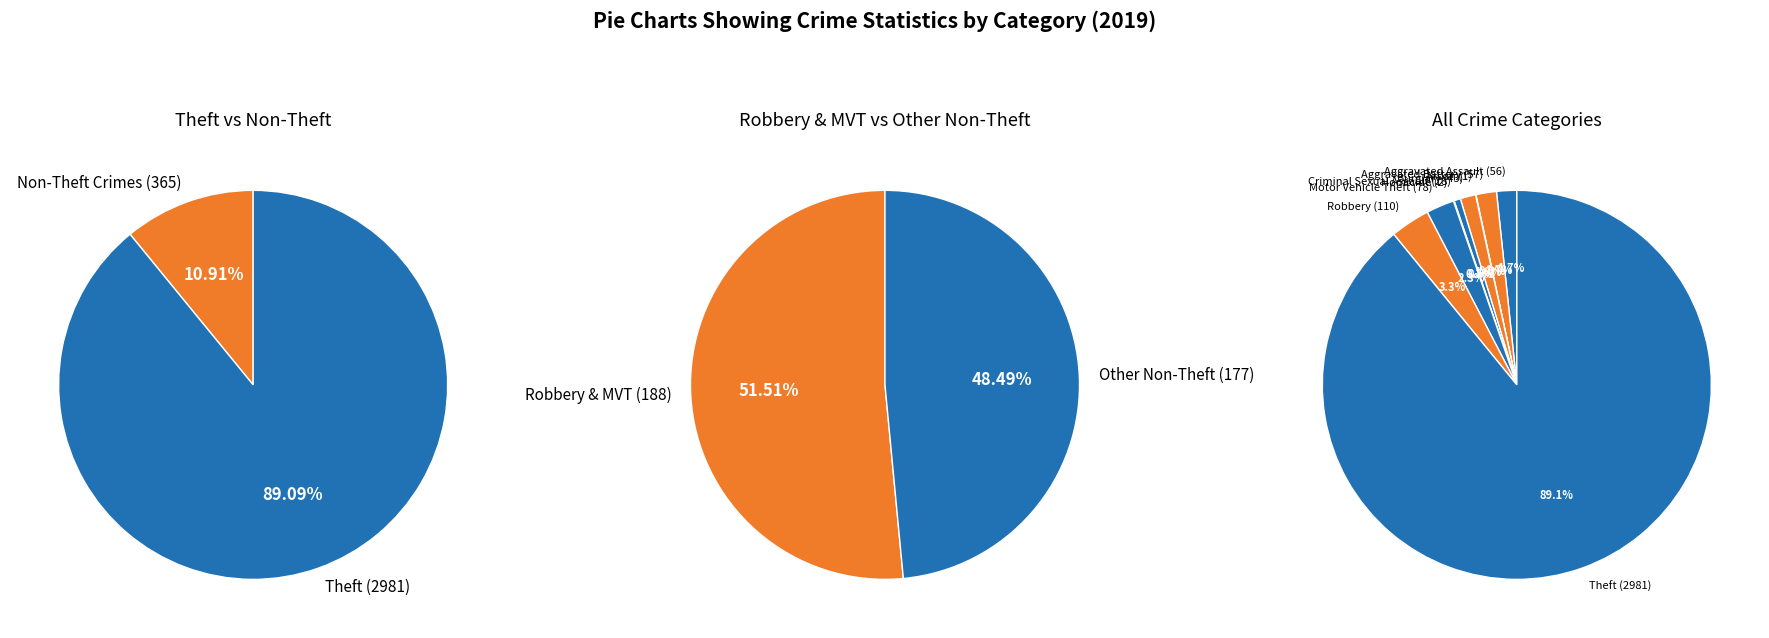

What is the smallest slice in the pie chart?

Arson